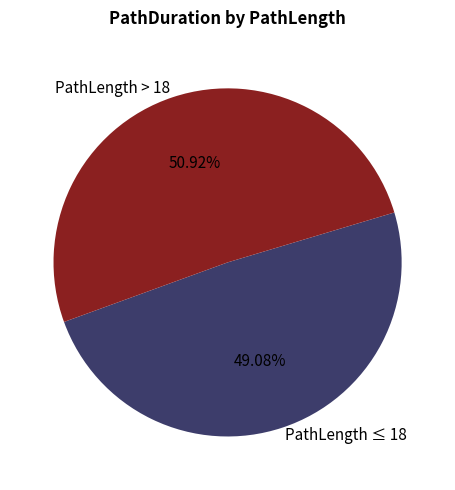

Does any single category account for the majority?

Yes